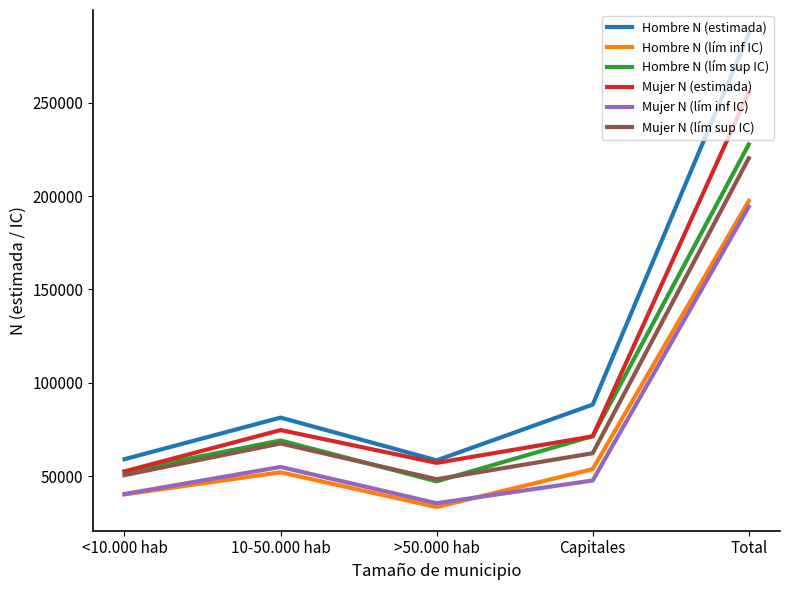

How many lines are shown in the chart?

6